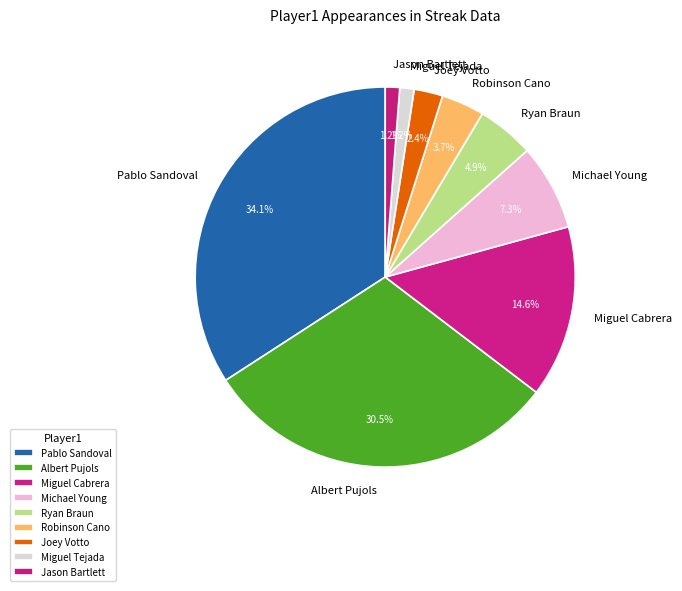

To the nearest percent, what percentage of the pie is Jason Bartlett?

1%